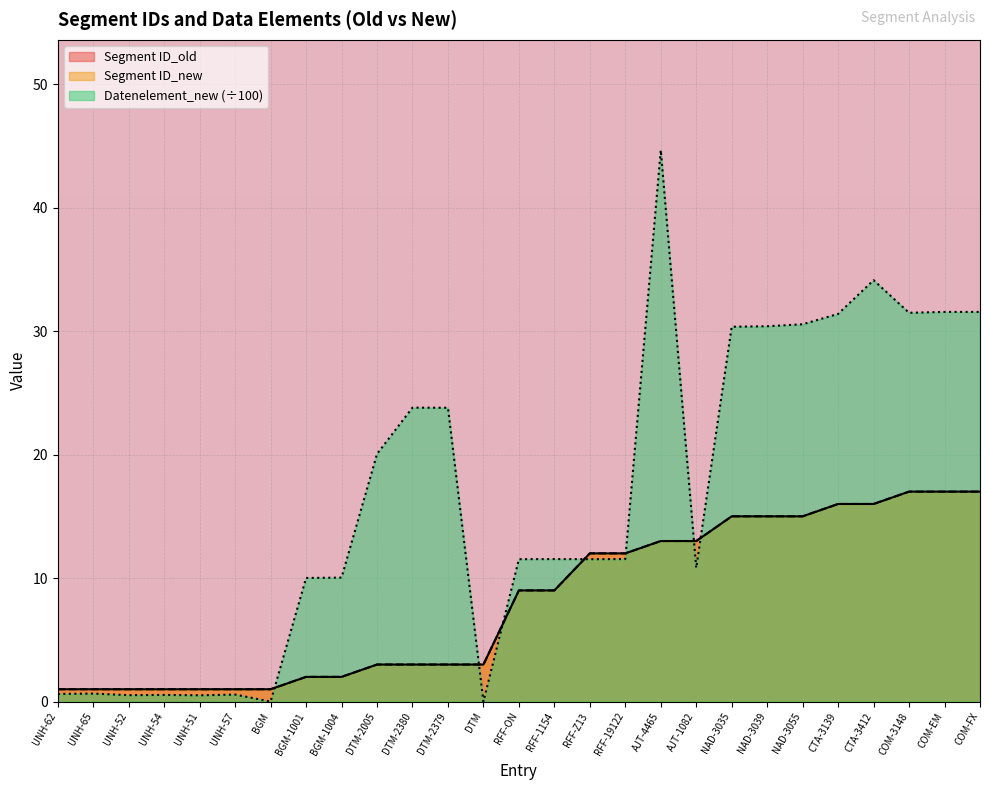

At BGM-1001, list the series in order from smallest to largest.

Segment ID_old, Segment ID_new, Datenelement_new